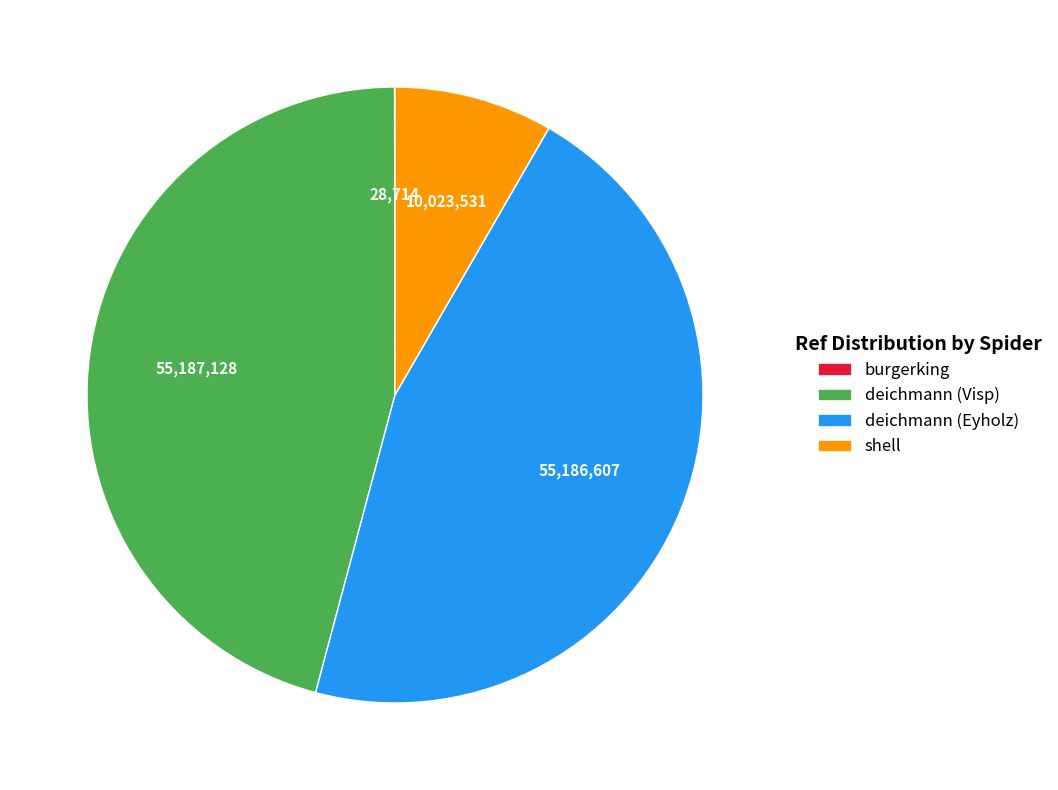

True or false: deichmann (Visp) accounts for 53% of the total.

False